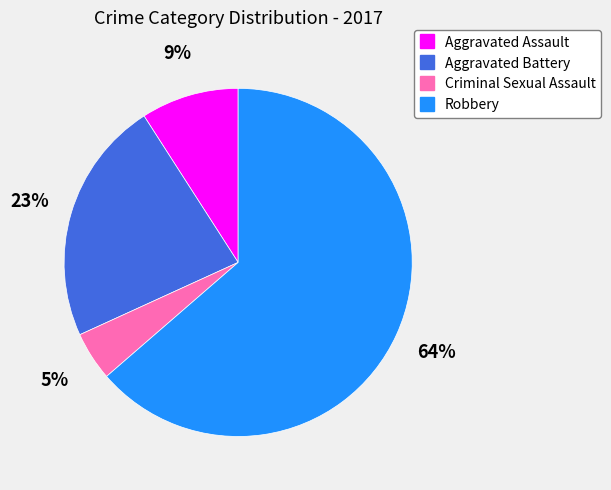

Do Aggravated Battery and Criminal Sexual Assault together represent more than half of the pie?

No